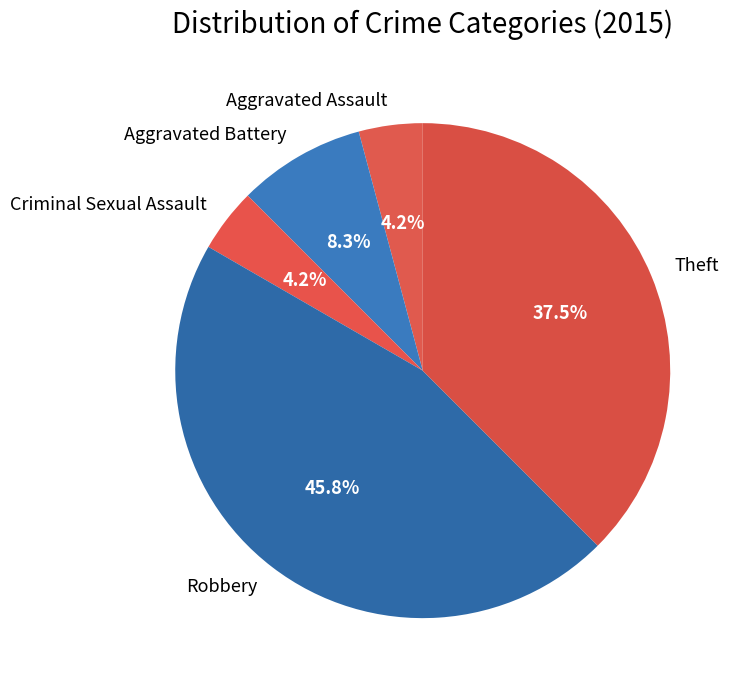

How many slices are in this pie chart?

5